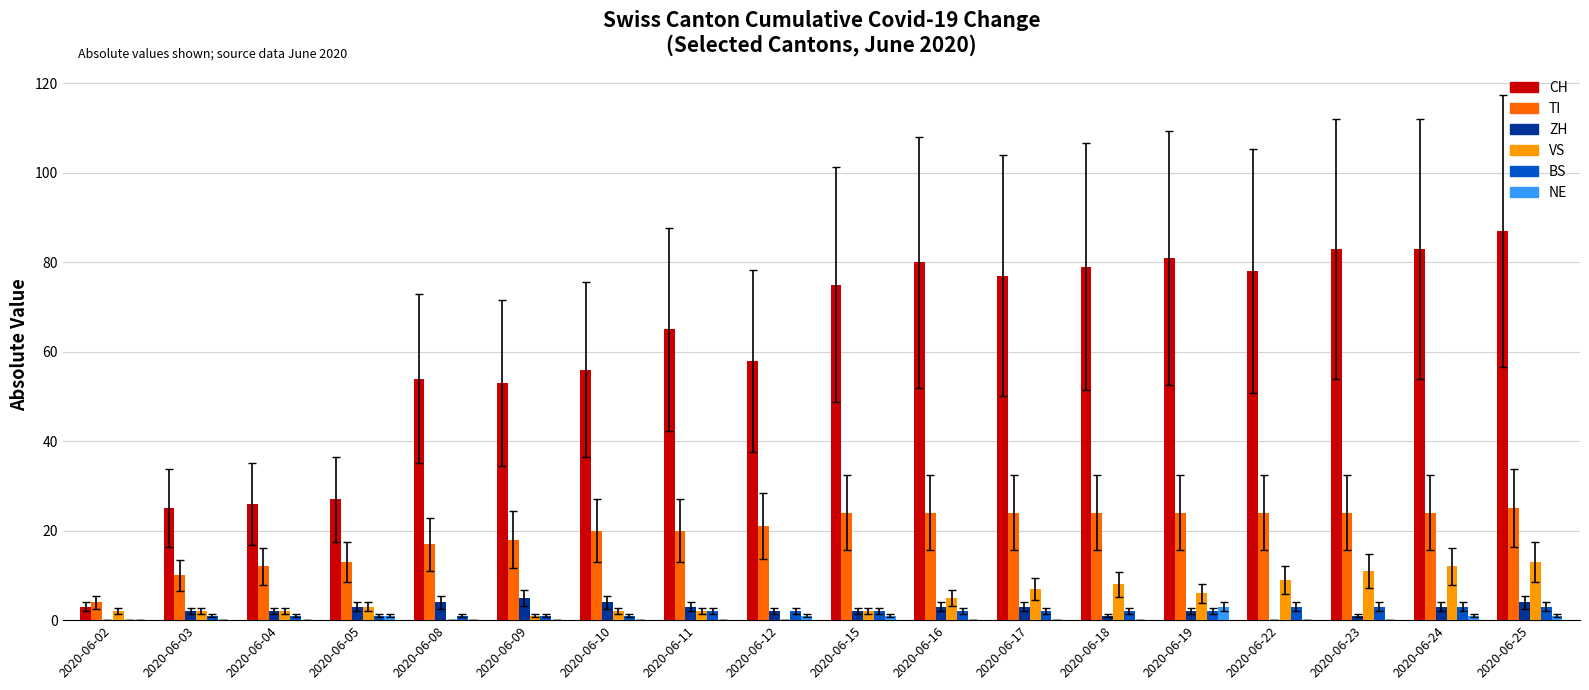

Count the number of categories in the chart.

18